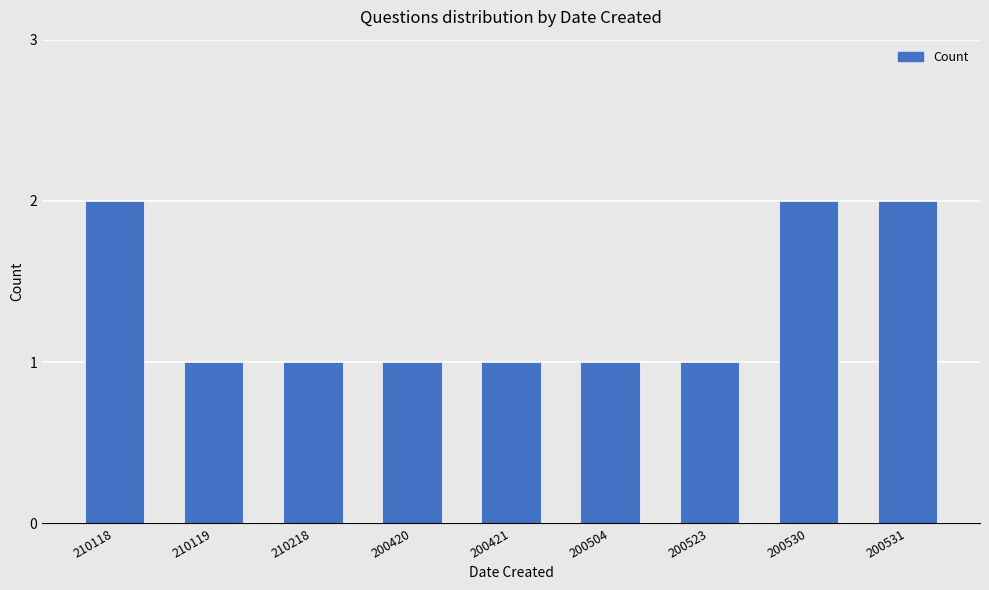

What is the sum of all values?

12